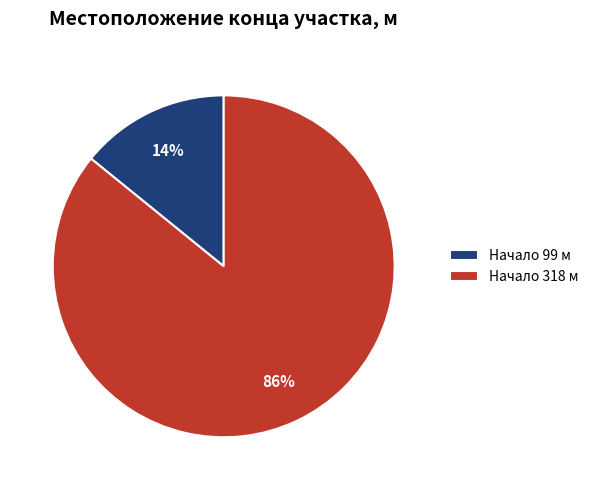

The Начало 99 м slice represents 8% of the pie. True or false?

False